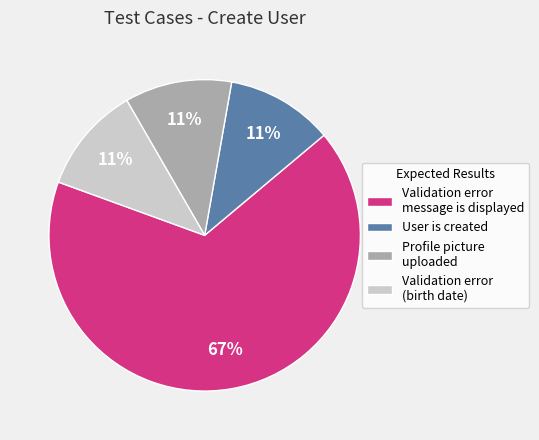

Is Validation error message is displayed the majority of the pie?

Yes